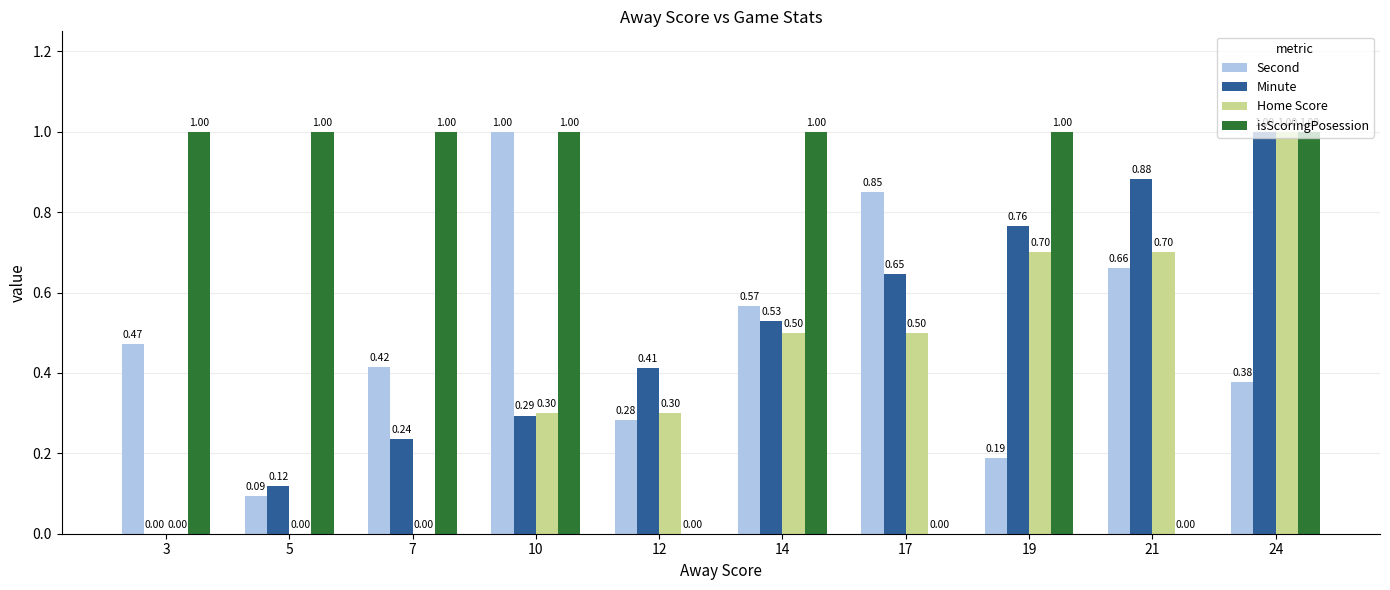

True or false: isScoringPosession has a value of 1.6 at 7.

False